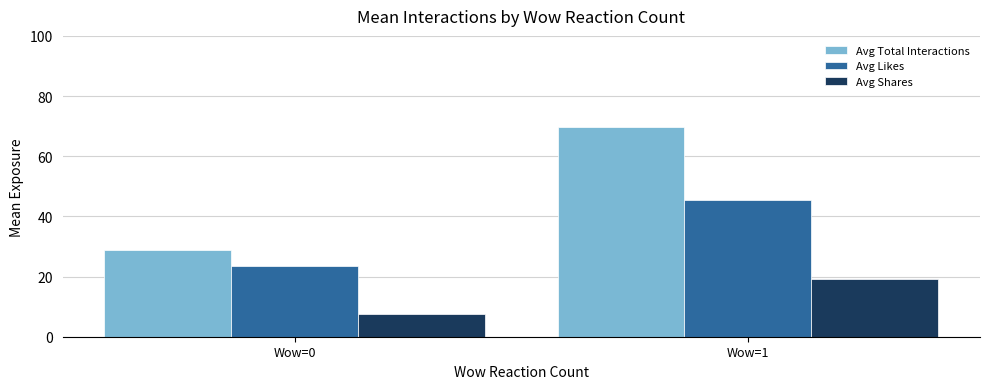

Does the chart contain stacked bars?

No